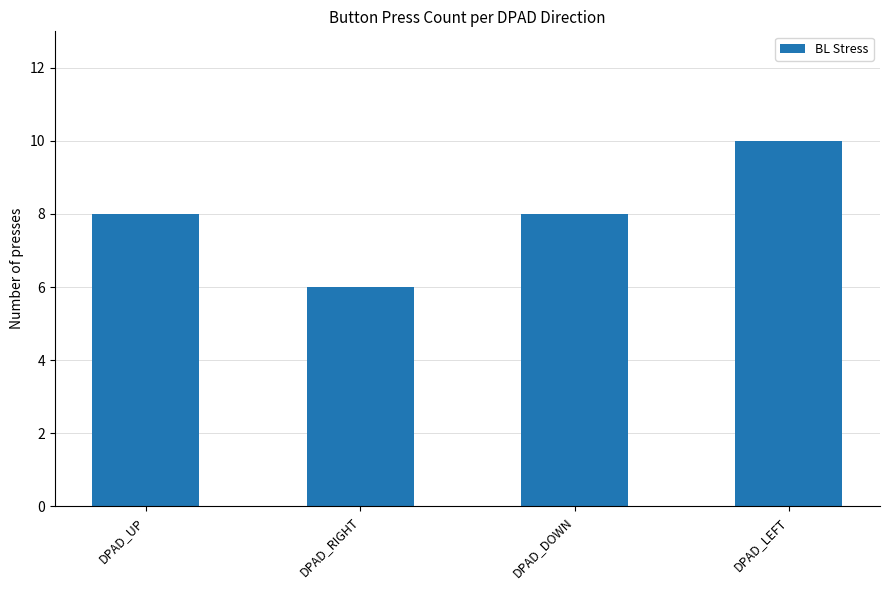

Count the number of categories in the chart.

4